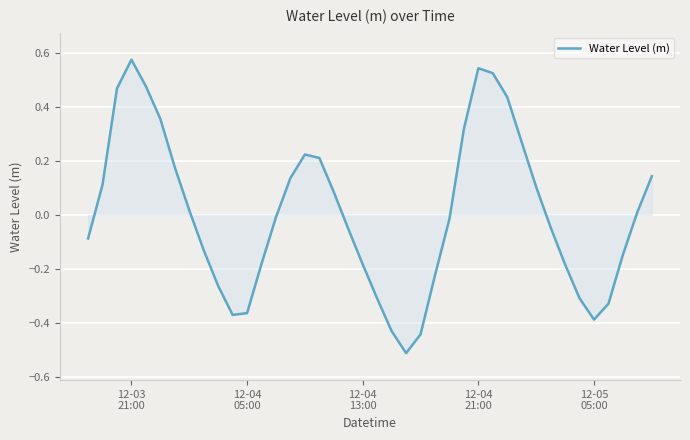

How many negative values are there?

21